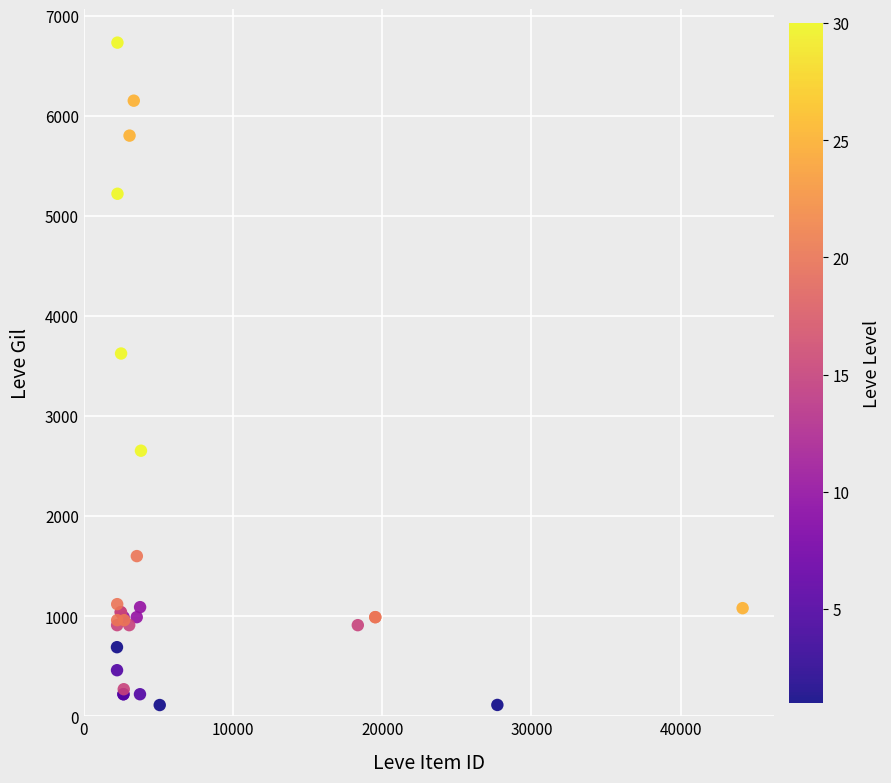

What Y value in the scatter plot is closest to 3421?

3624